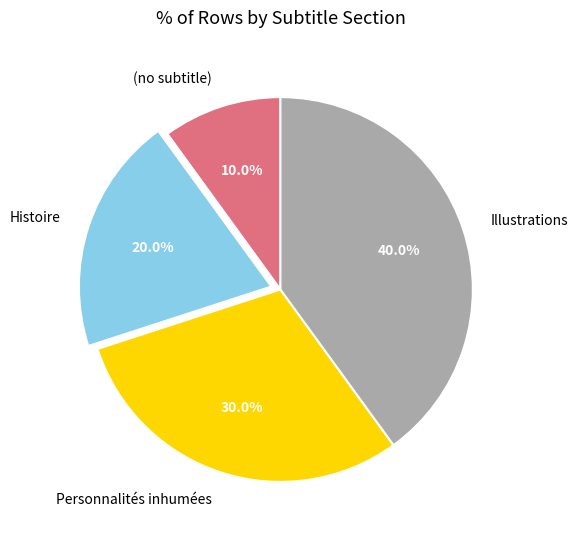

Is there any slice that represents more than half of the pie?

No